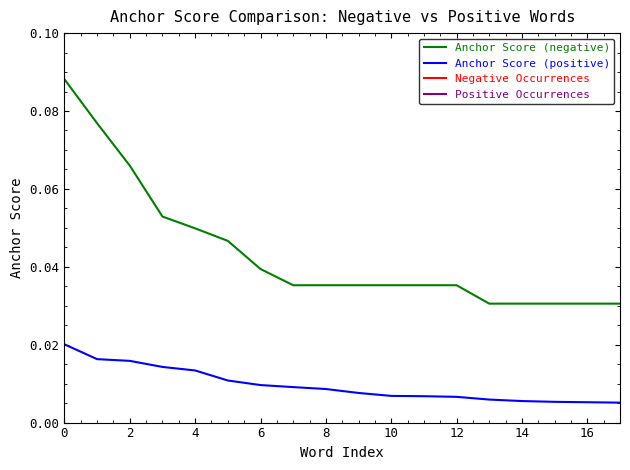

Is the value of Anchor Score (positive) at 16 greater than the value of Anchor Score (negative) at 2?

No